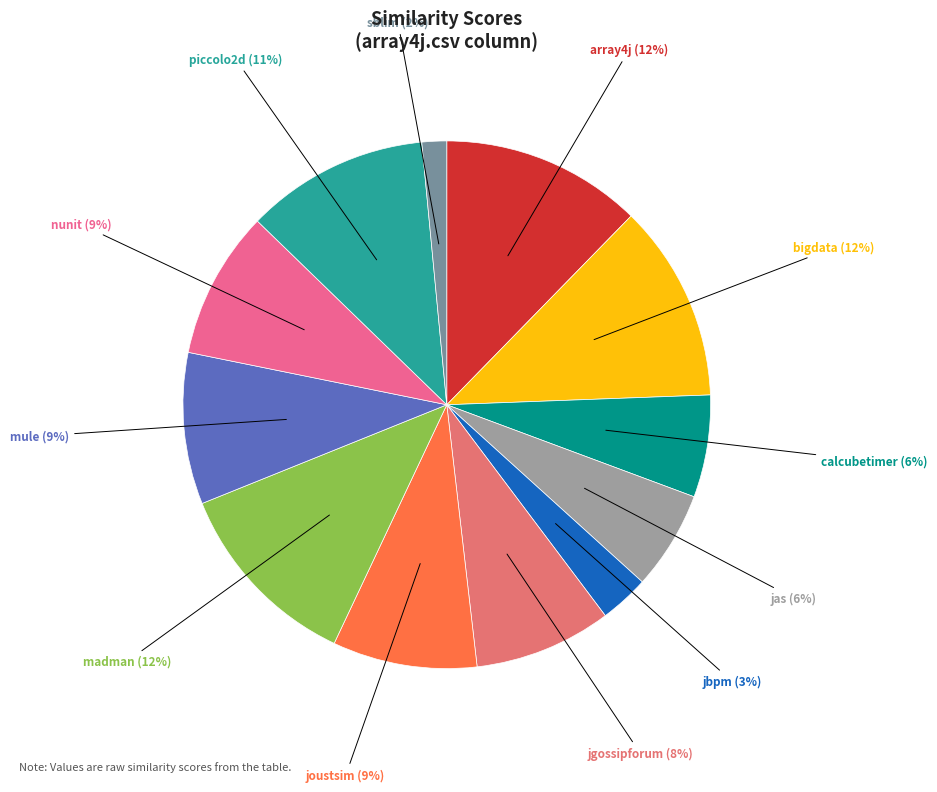

Count the number of slices in the pie.

12